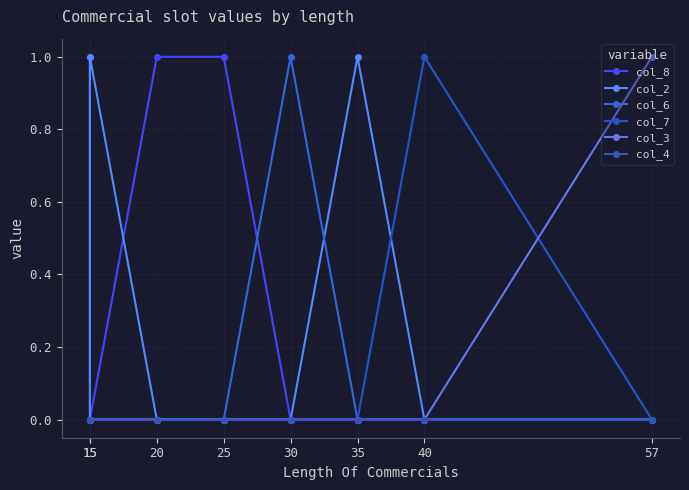

What is the sum of all col_7 values?

1.0